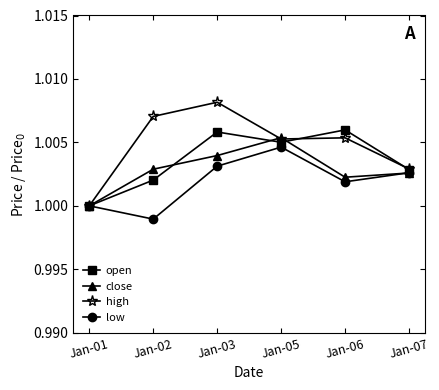

Which series has the largest total across all categories?

high